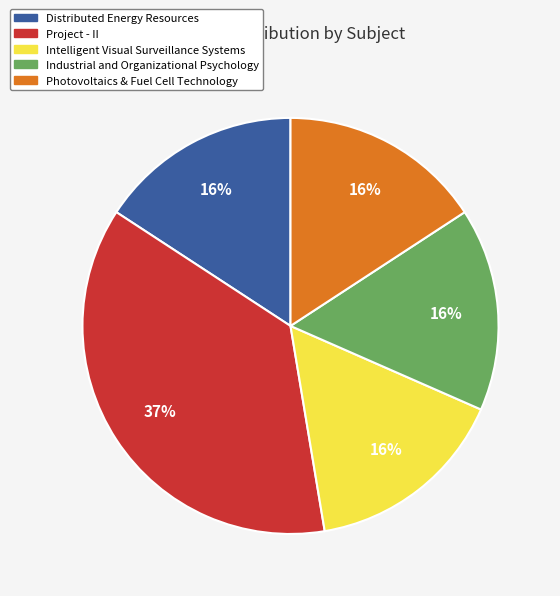

What is the largest slice in the pie chart?

Project - II